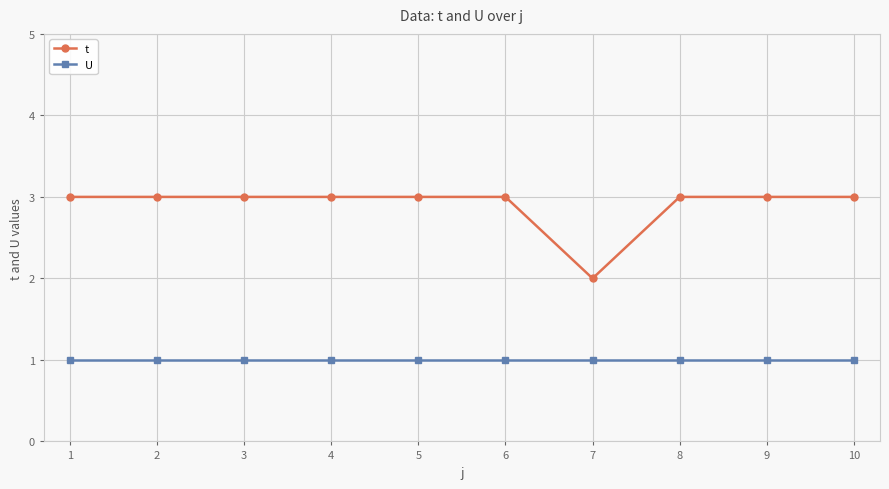

Count the number of categories in the chart.

10